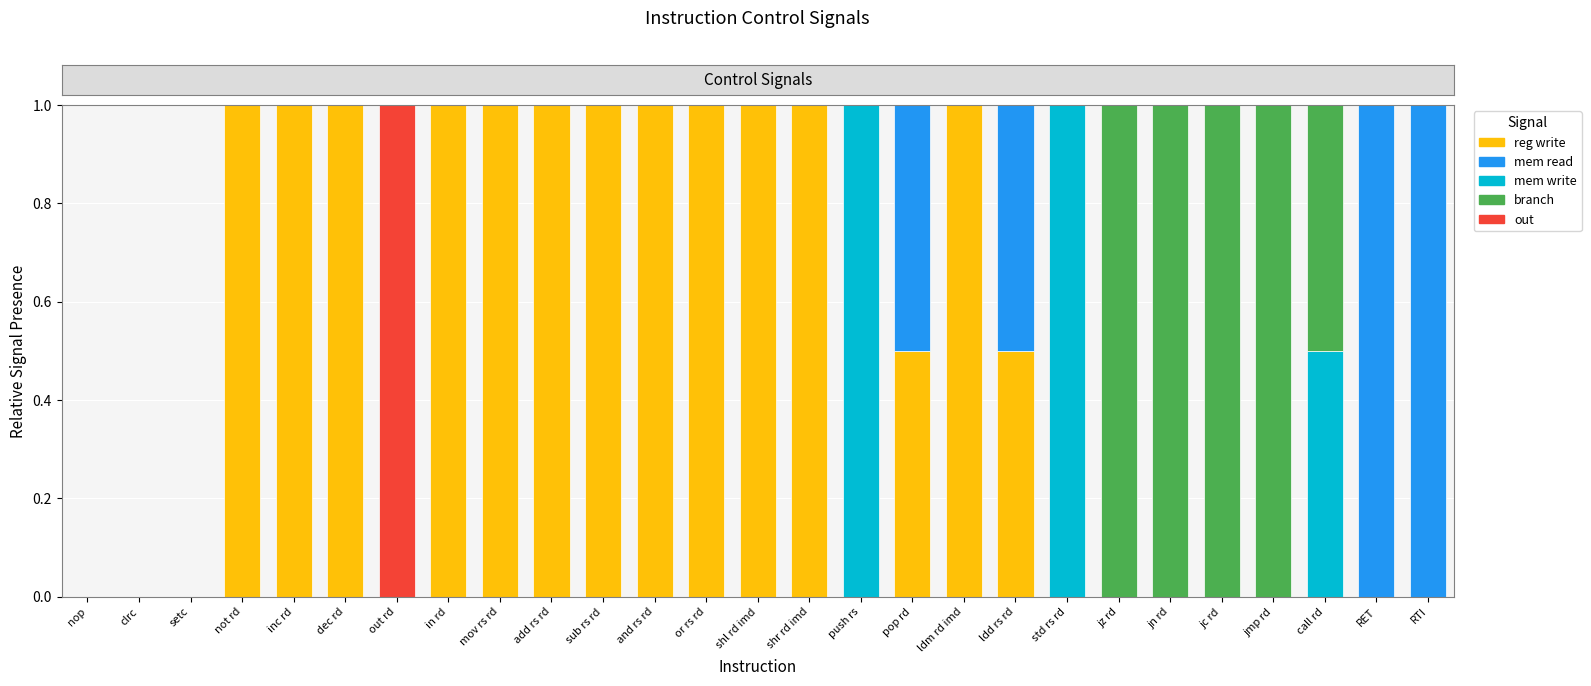

True or false: reg write has a value of 0.6 at and rs rd.

False